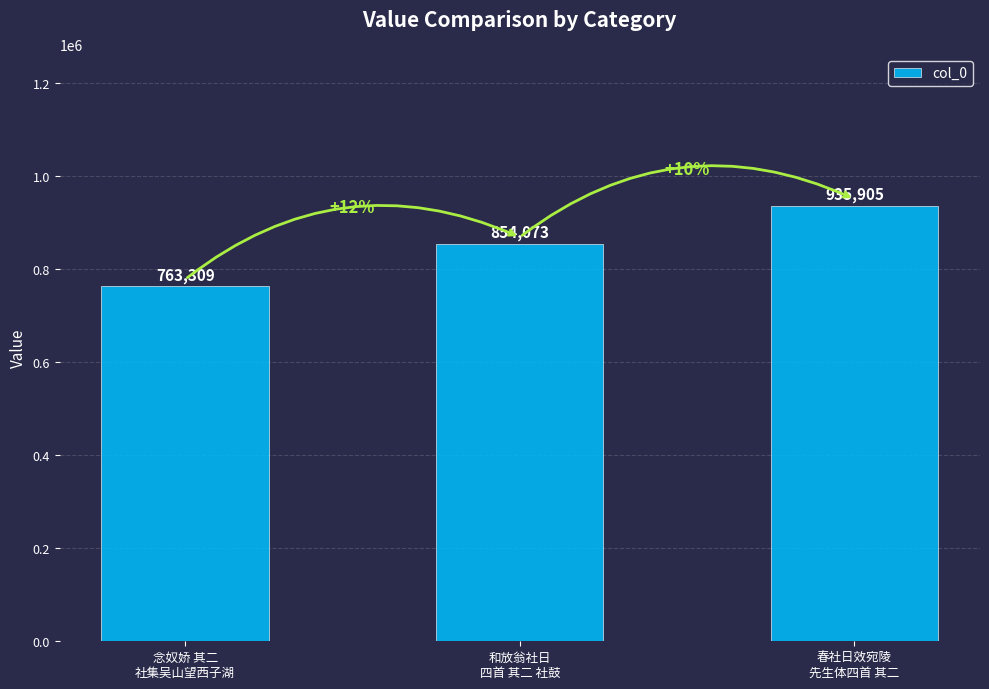

Between 春社日效宛陵
先生体四首 其二 and 念奴娇 其二
社集吴山望西子湖, which is larger?

春社日效宛陵
先生体四首 其二